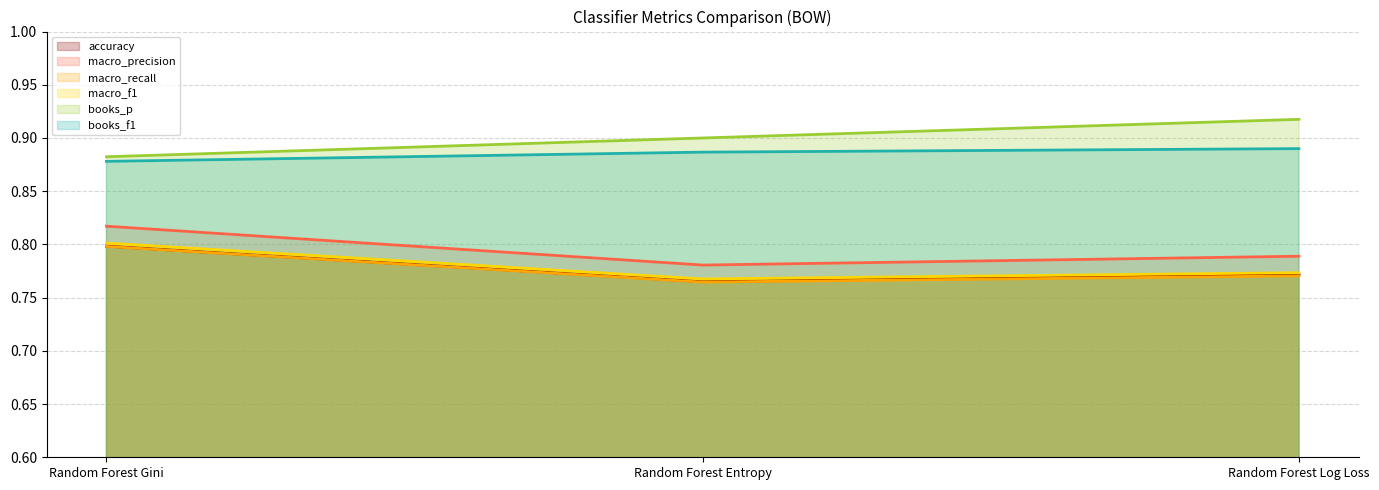

Is the value of books_p at Random Forest Log Loss greater than the value of macro_precision at Random Forest Gini?

Yes